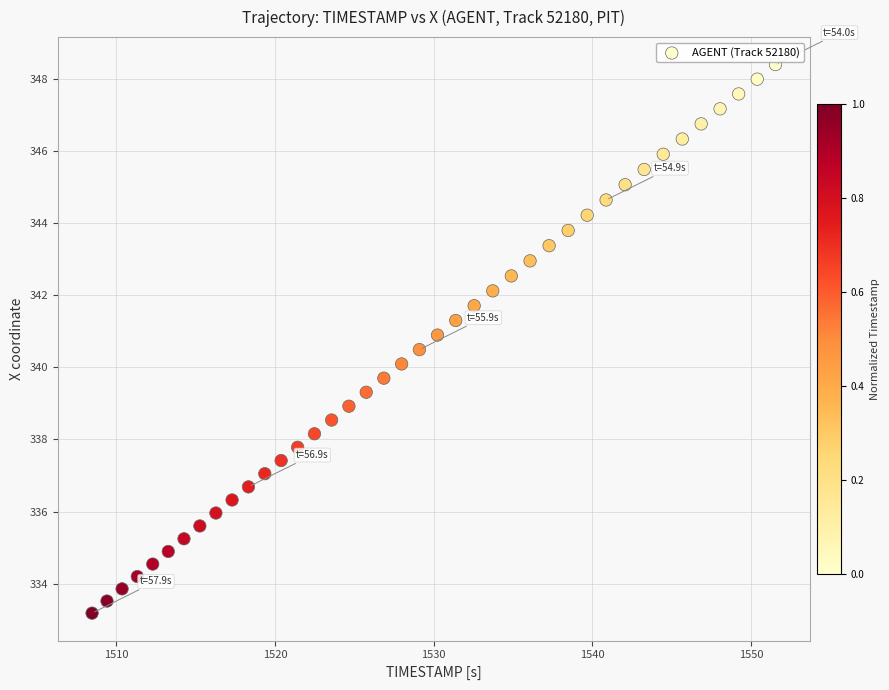

What is the range of Y values (max minus min)?

15.2